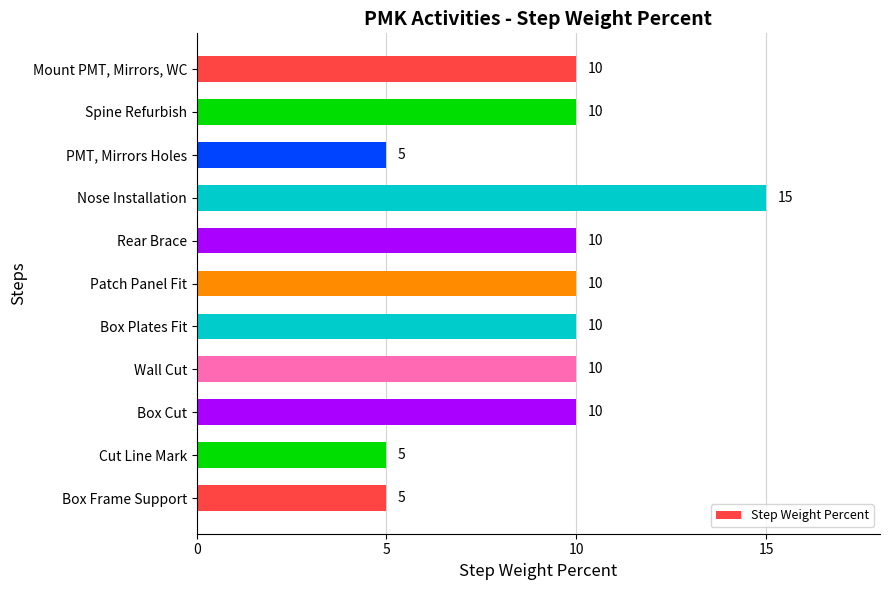

Read the value at Spine Refurbish, to the nearest 10.

10